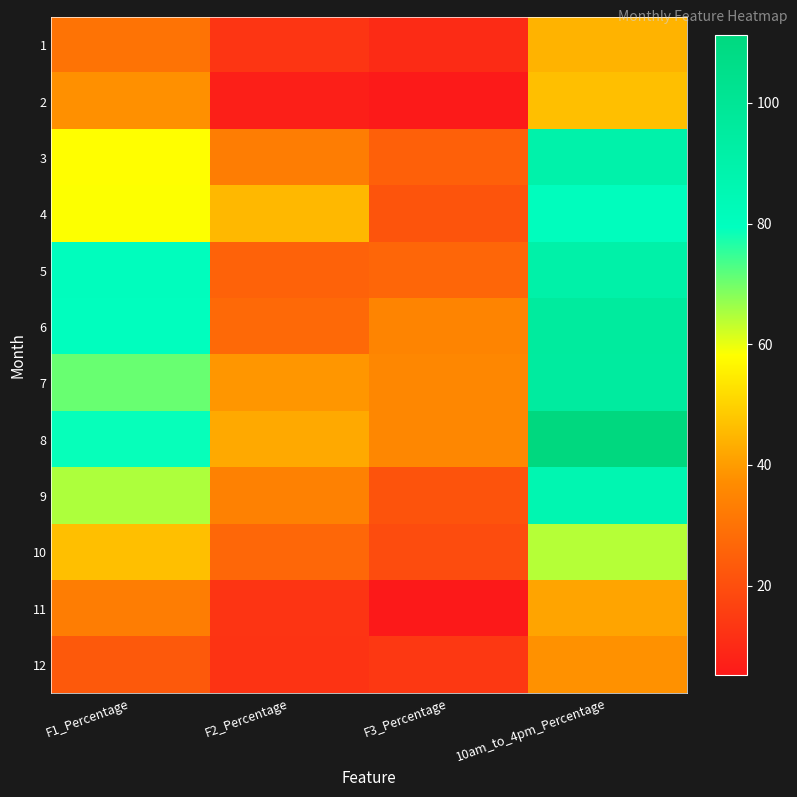

At which category does the chart reach its peak across all series?

10am_to_4pm_Percentage